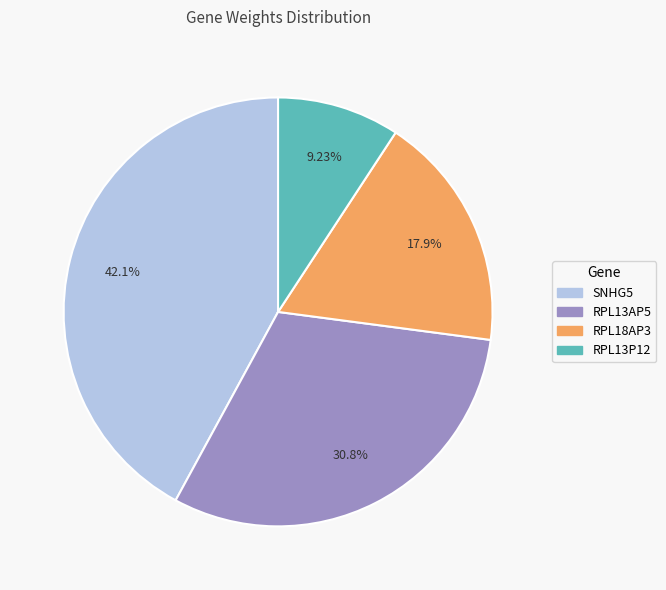

What percentage do RPL13P12 and RPL18AP3 together represent?

27.1%